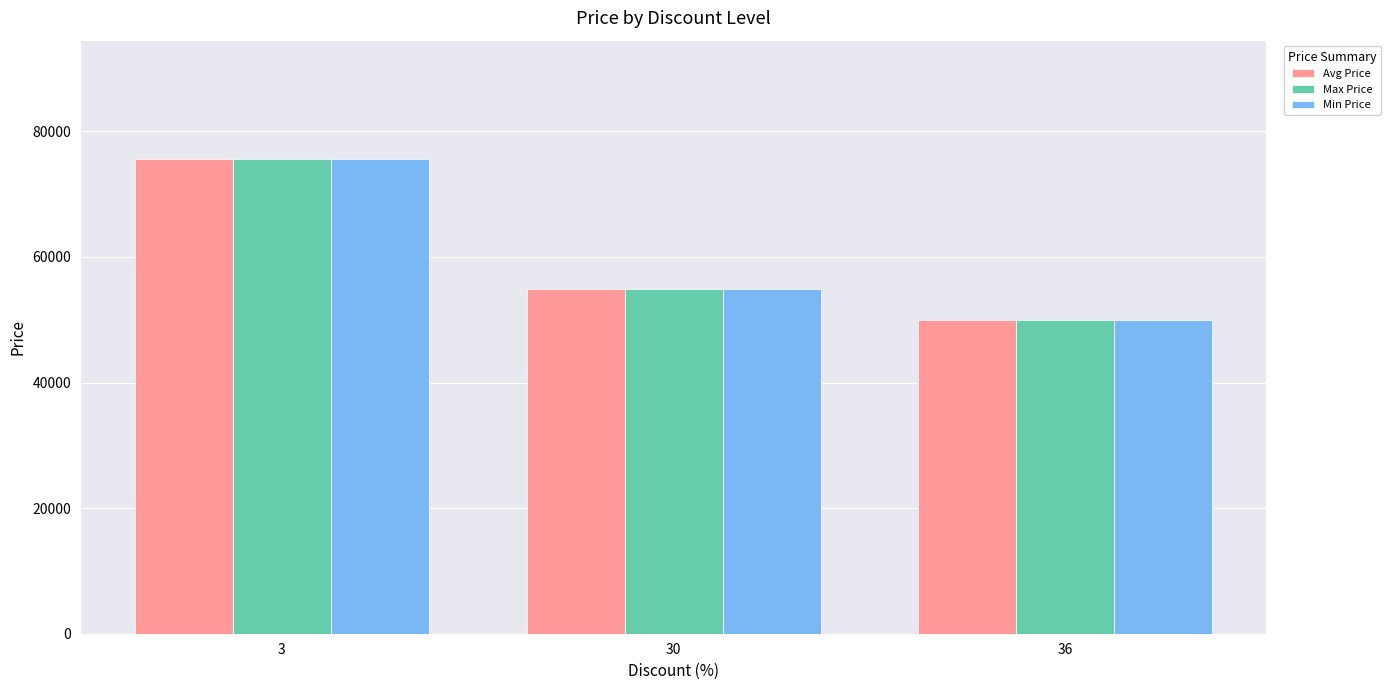

What is the lowest value of the Min Price series?

49900